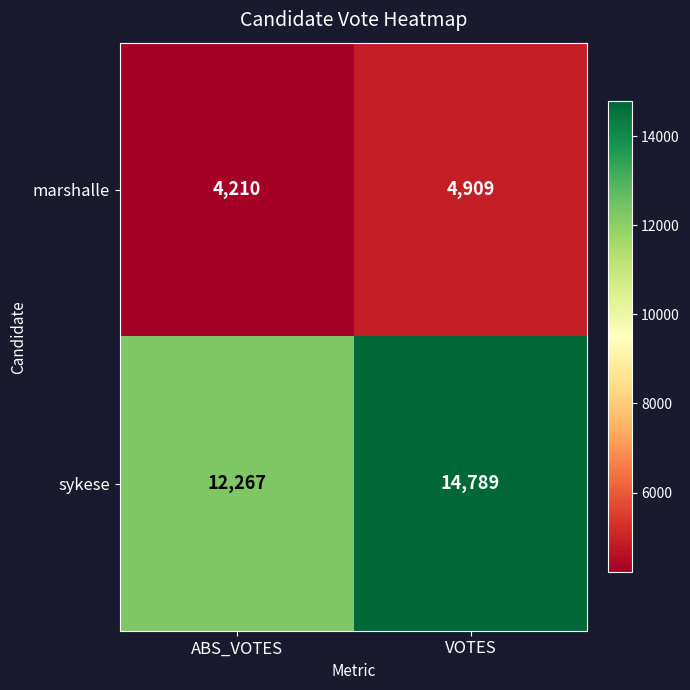

Reading left to right, extract all data points from this chart.

marshalle: 4210	4909
sykese: 12267	14789